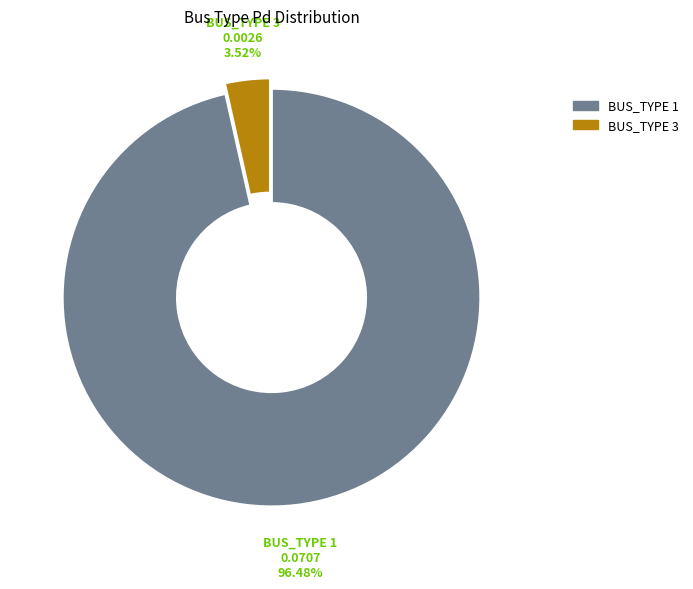

Rank the categories by value from highest to lowest.

BUS_TYPE 1, BUS_TYPE 3